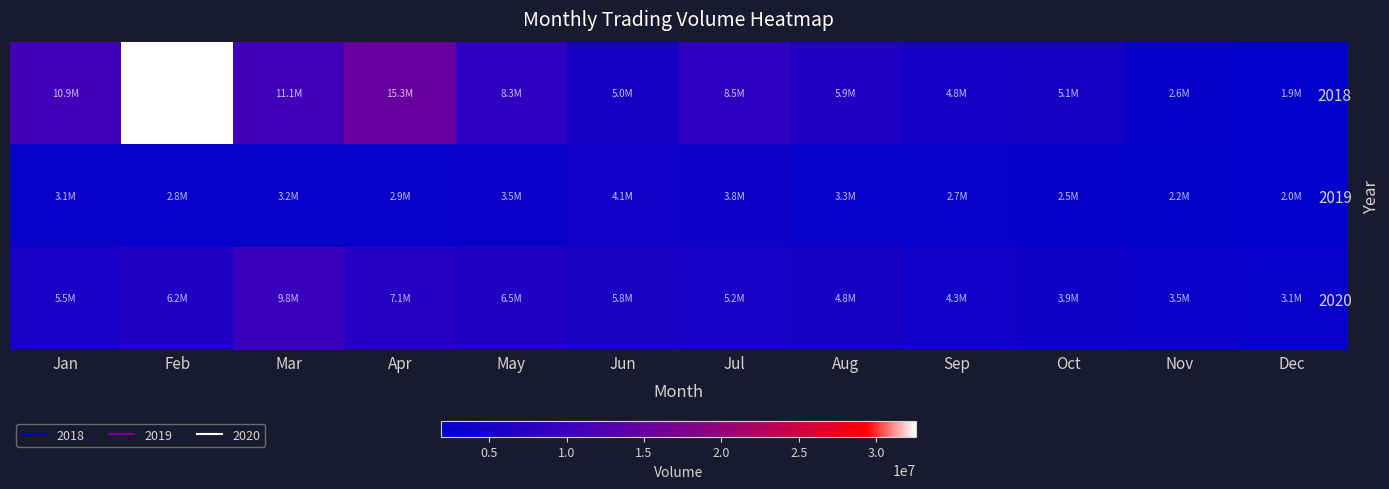

Which label corresponds to the smallest value in the chart?

Dec